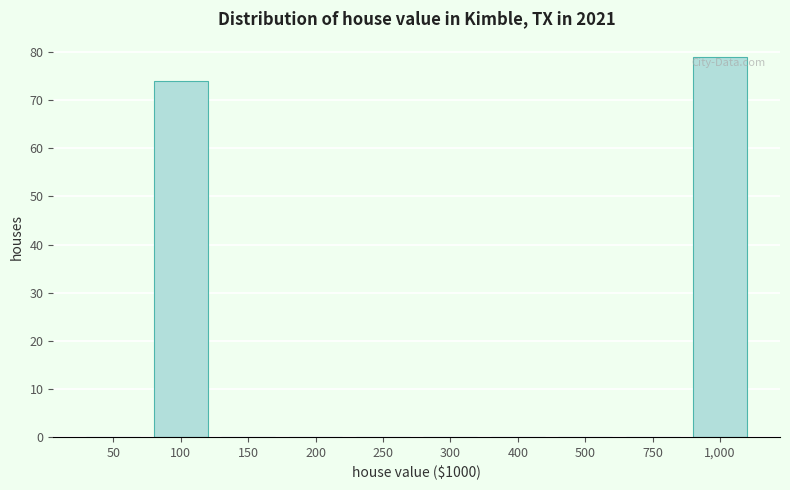

Reading right to left, what are all the values shown in this chart?

1,000=79	750=0	500=0	400=0	300=0	250=0	200=0	150=0	100=74	50=0